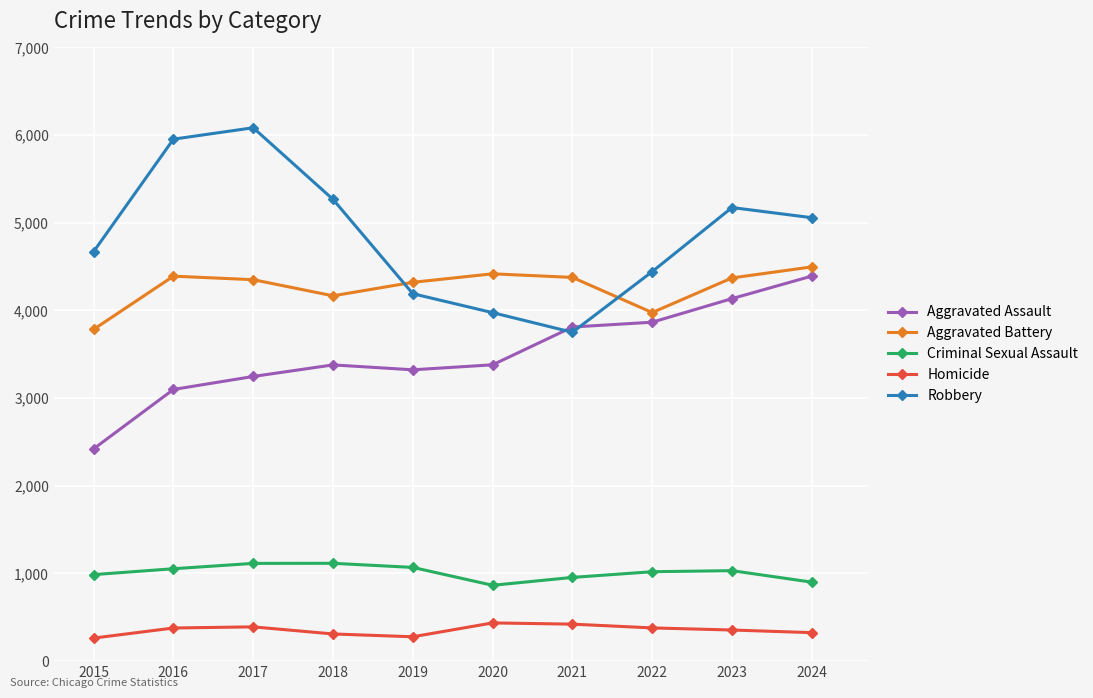

What is the spread (max minus min) of values at 2017?

5693